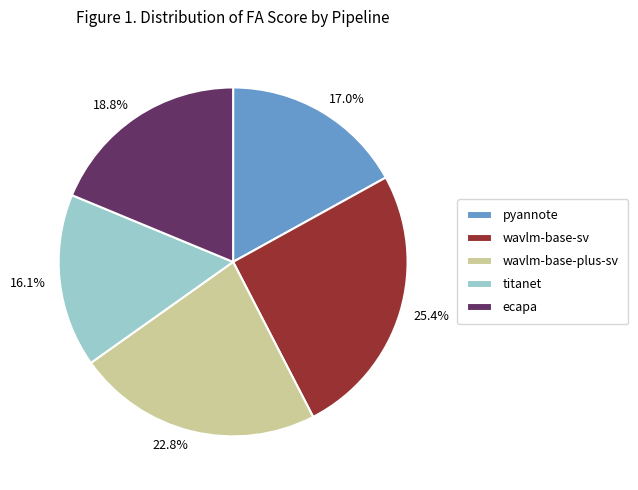

How many segments does this pie chart have?

5